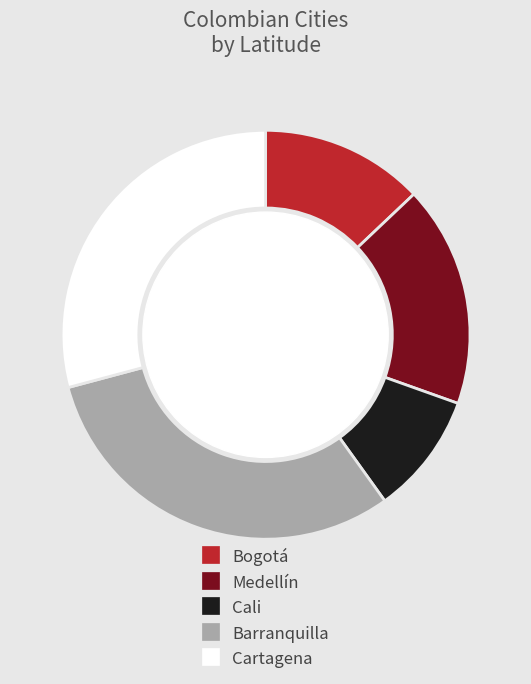

Is Medellín the majority of the pie?

No